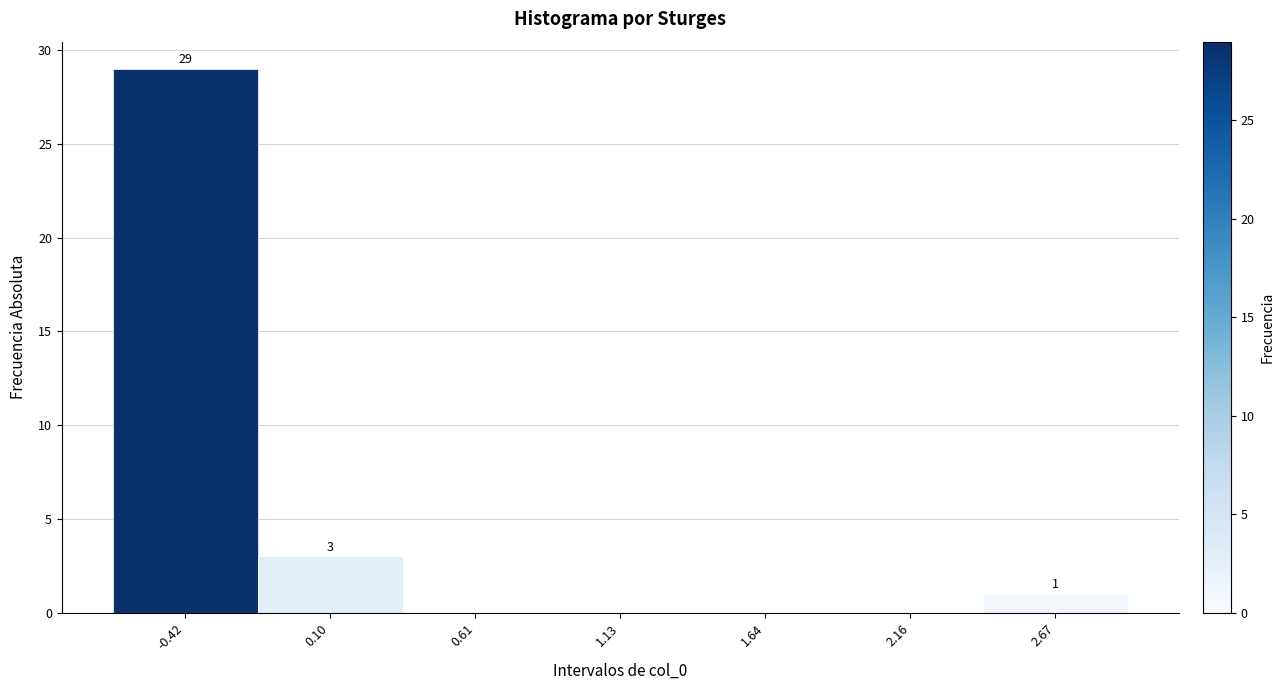

Reading left to right, what are all the values shown in this chart?

-0.42=29	0.10=3	0.61=0	1.13=0	1.64=0	2.16=0	2.67=1